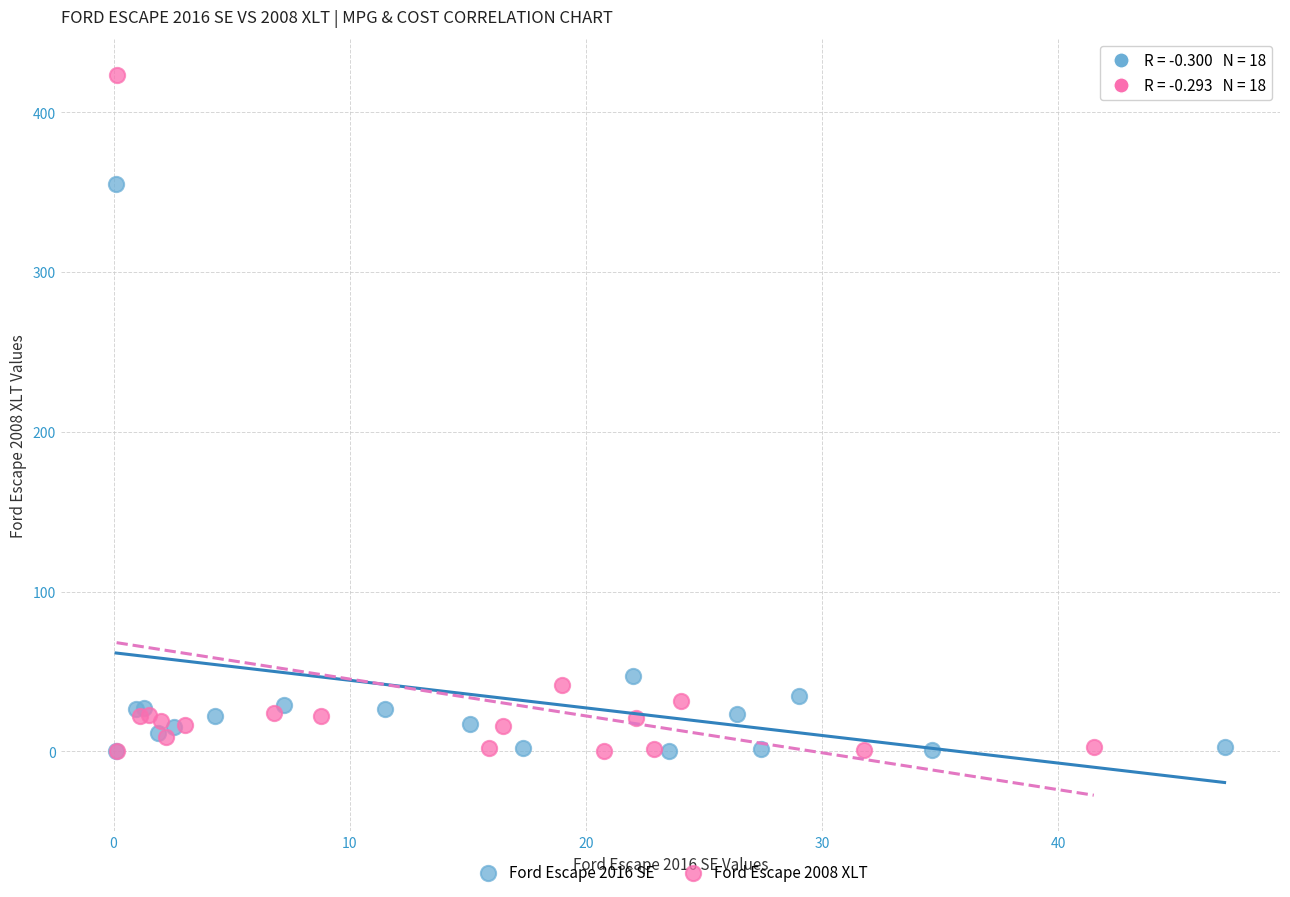

Which series contains the highest Y value?

Ford Escape 2008 XLT